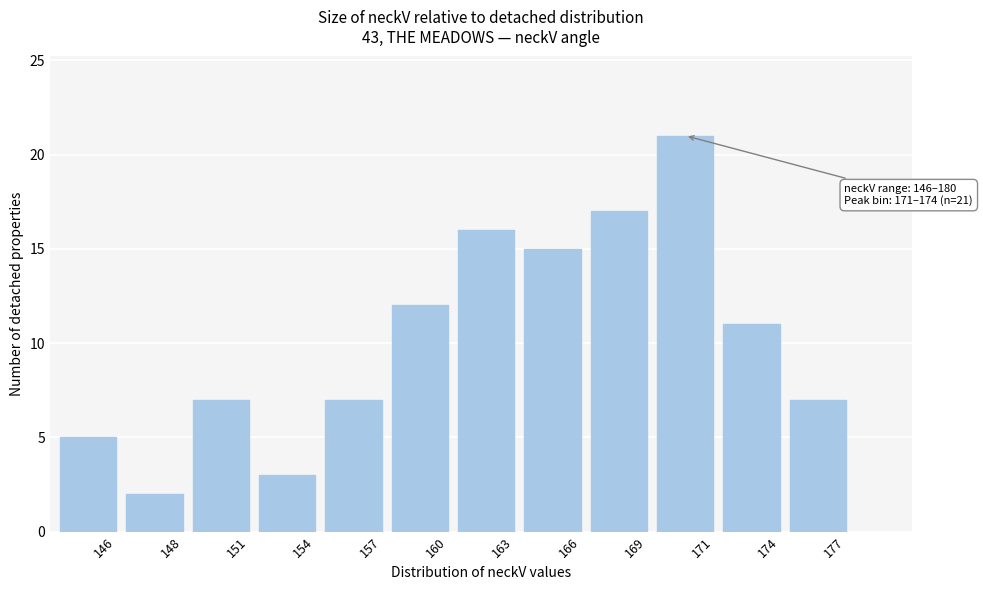

Reading left to right, extract all data points from this chart.

5	2	7	3	7	12	16	15	17	21	11	7